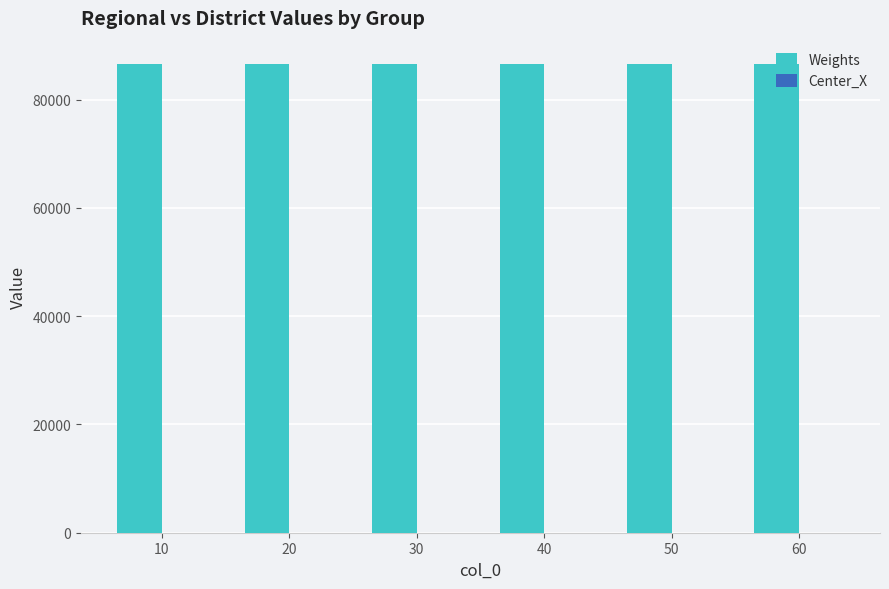

Which series has the largest total across all categories?

Weights